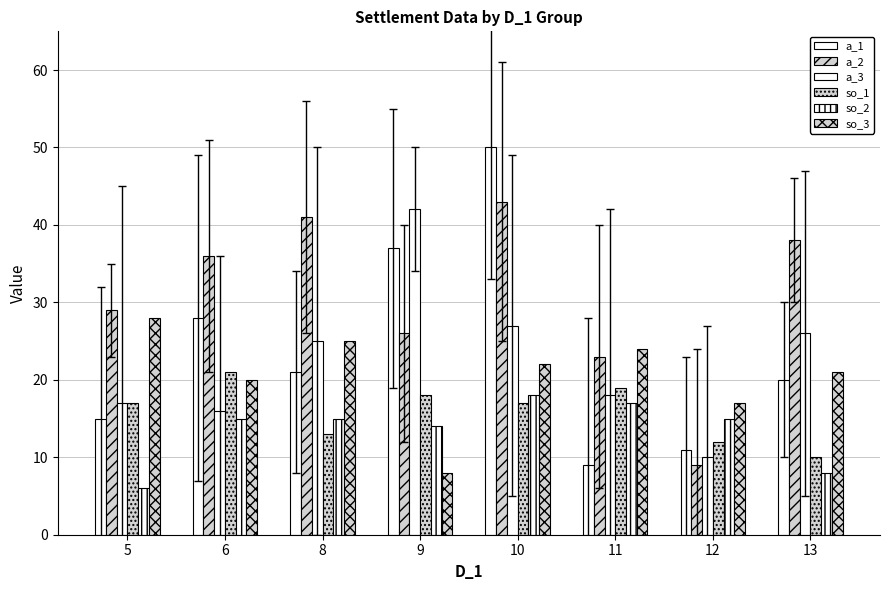

How many bars are there in total?

48